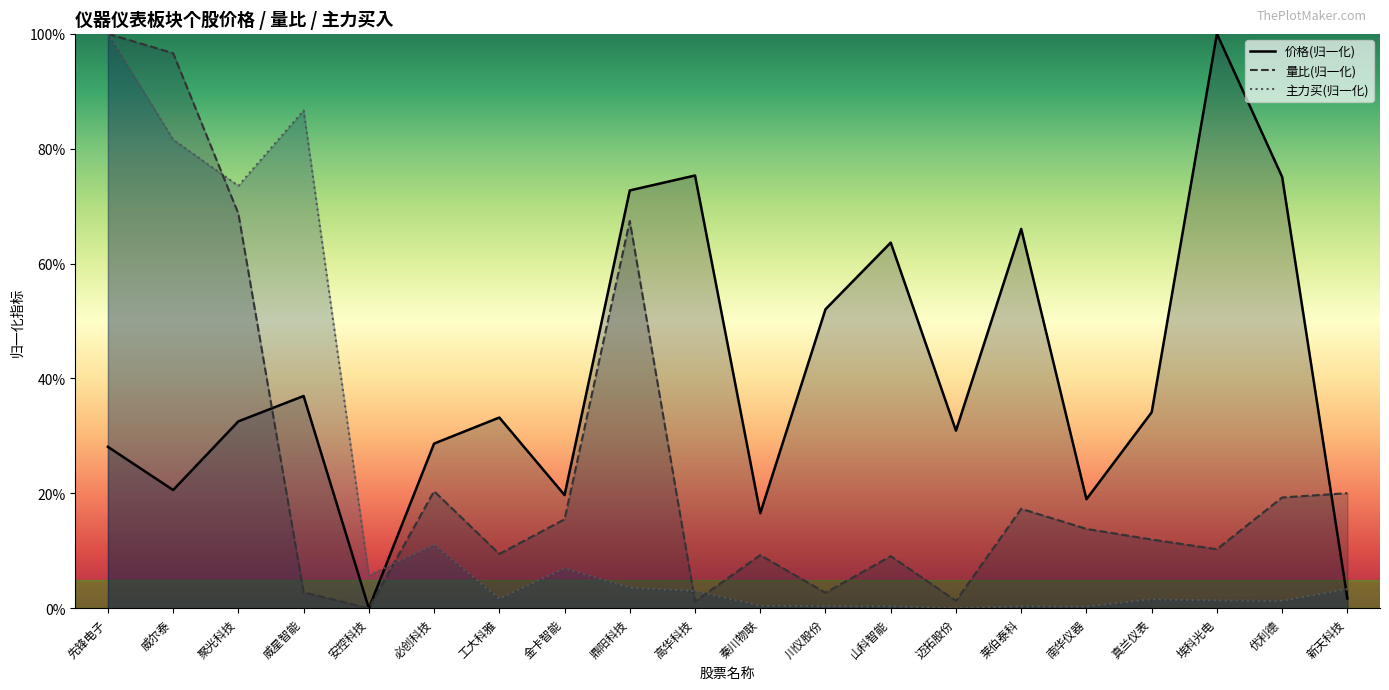

Is the value of 量比 at 南华仪器 greater than the value of 价格 at 先锋电子?

No